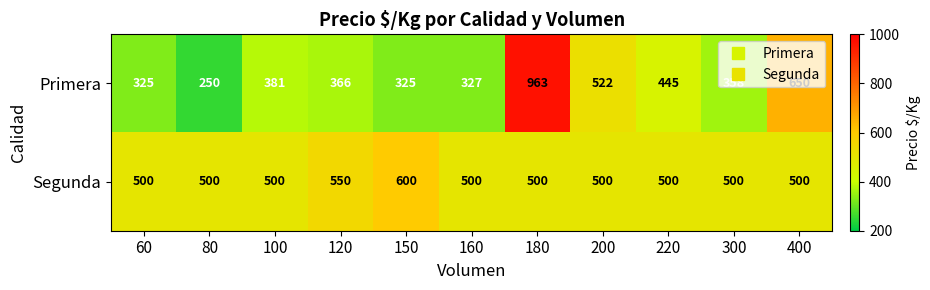

True or false: Segunda has a value of 821 at 180.

False